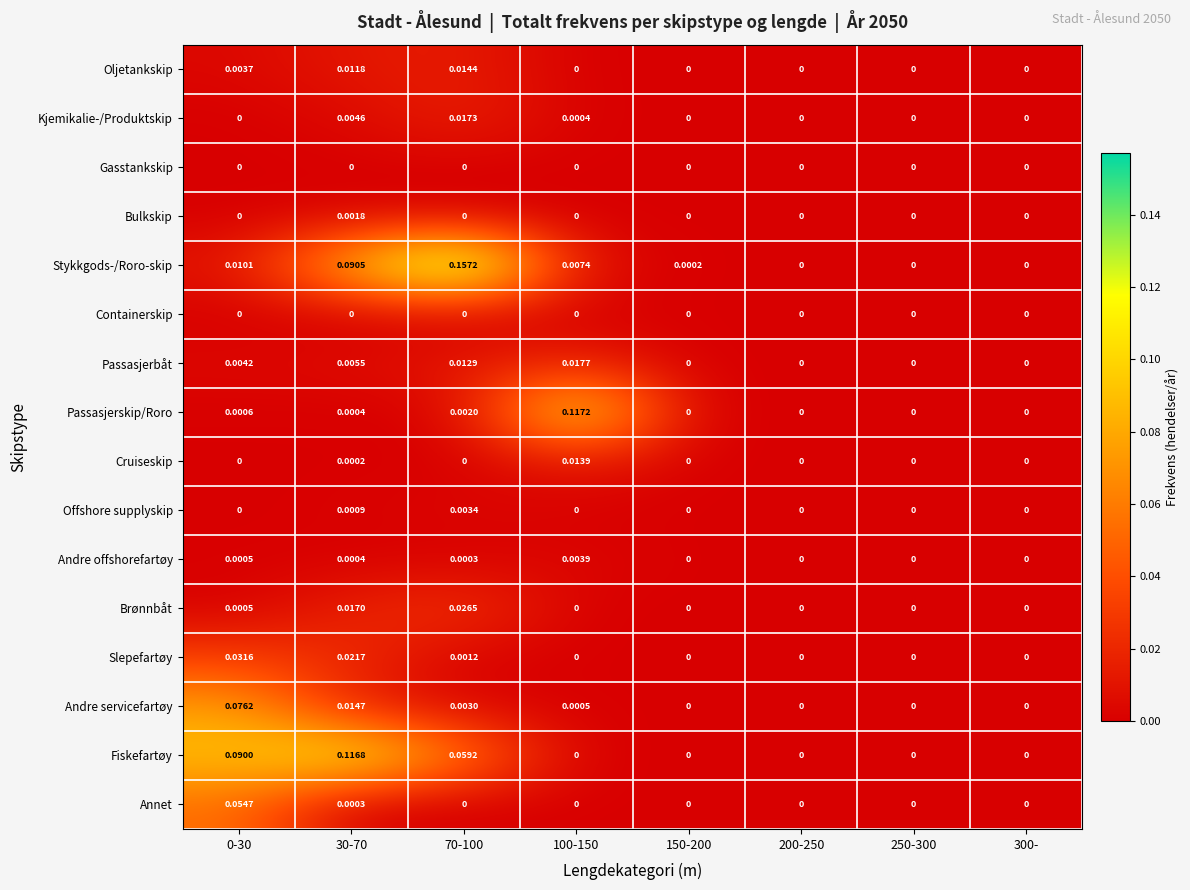

Which series has the largest total across all categories?

Fiskefartøy